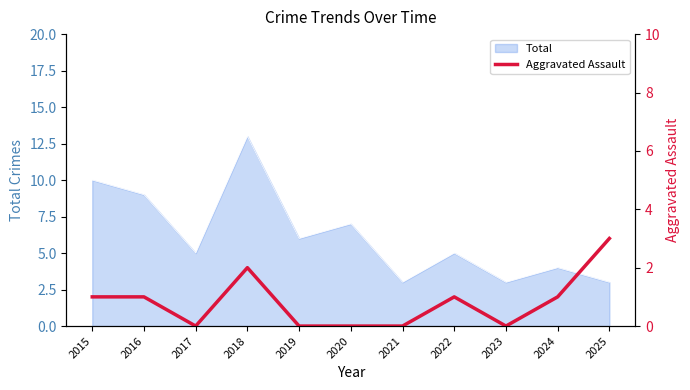

Where is the first local minimum?

2017